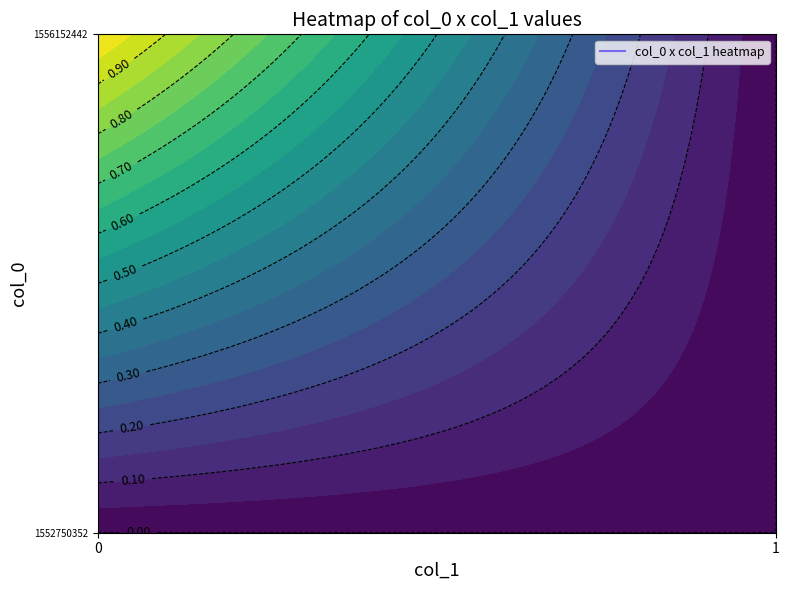

The value of 1556152442 at 1 is 0. True or false?

False